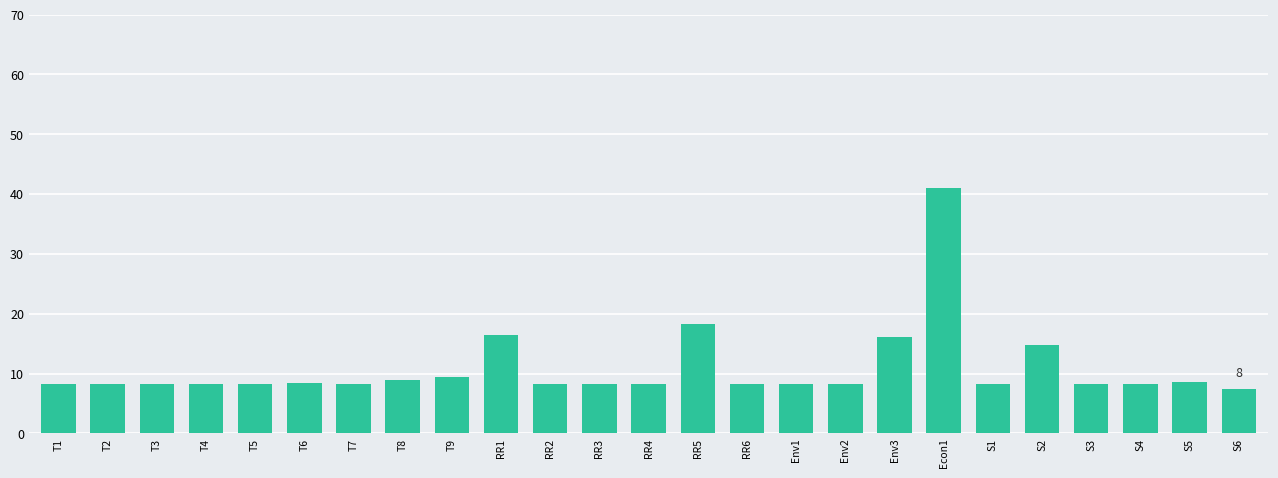

What is the greatest value displayed?

41.1